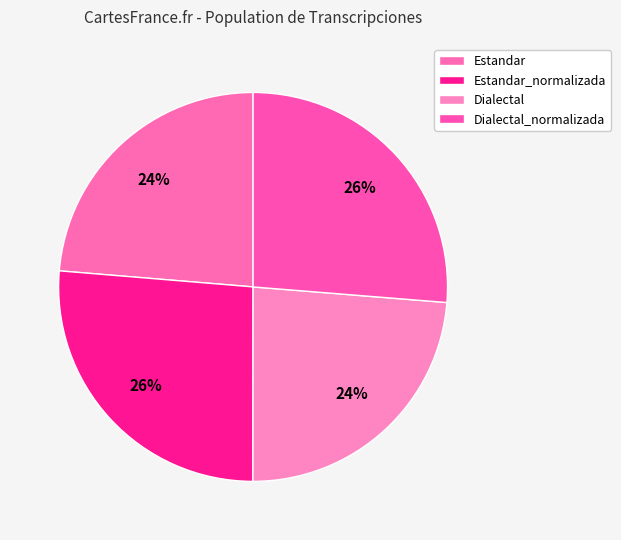

How many segments does this pie chart have?

4